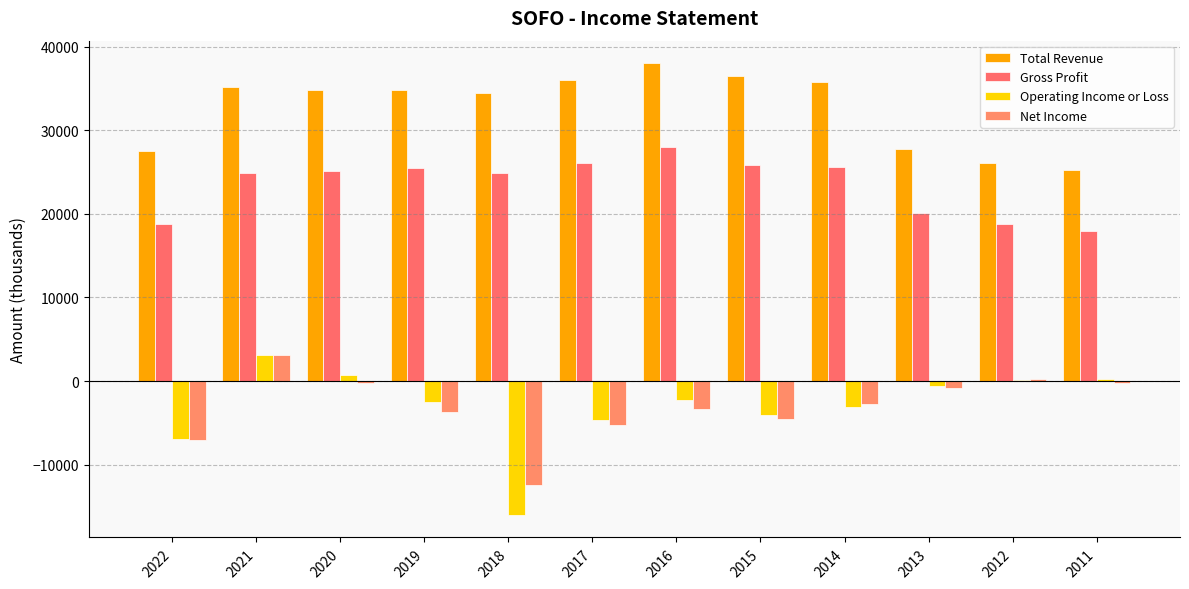

How many data points in Net Income are above -2800?

5